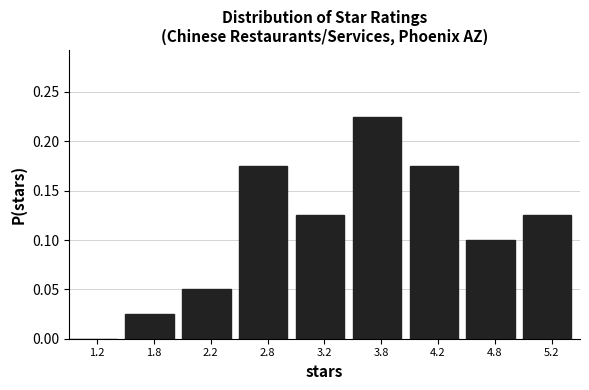

The chart shows a value of 0.1 at 3.8. True or false?

False